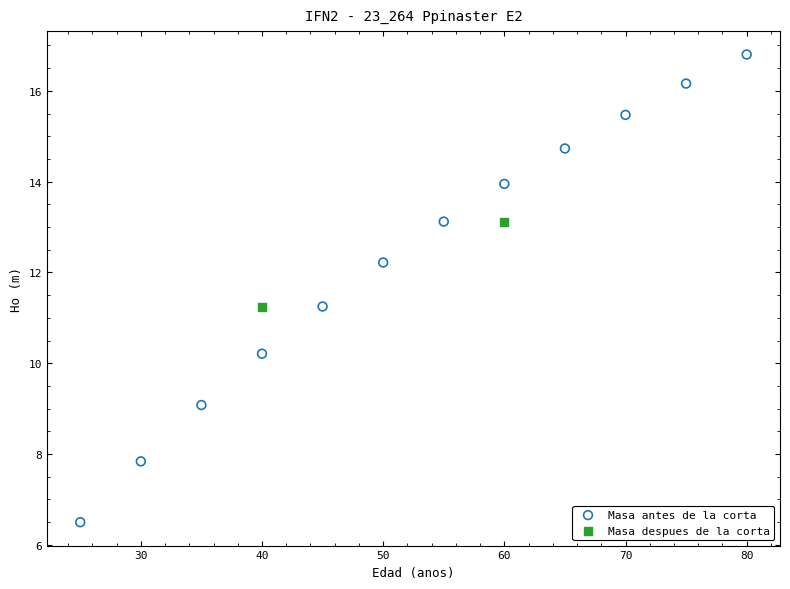

What are all the series names shown in the legend?

Masa antes de la corta, Masa despues de la corta